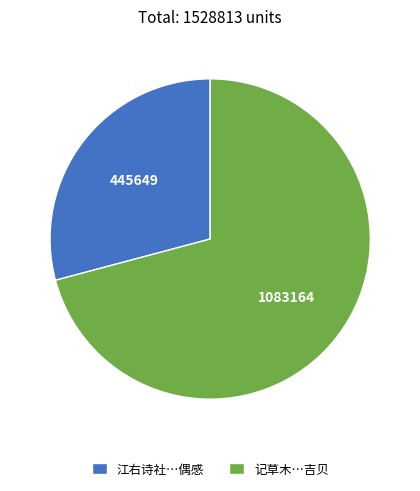

Which has a higher value, 记草木…吉贝 or 江右诗社…偶感?

记草木…吉贝